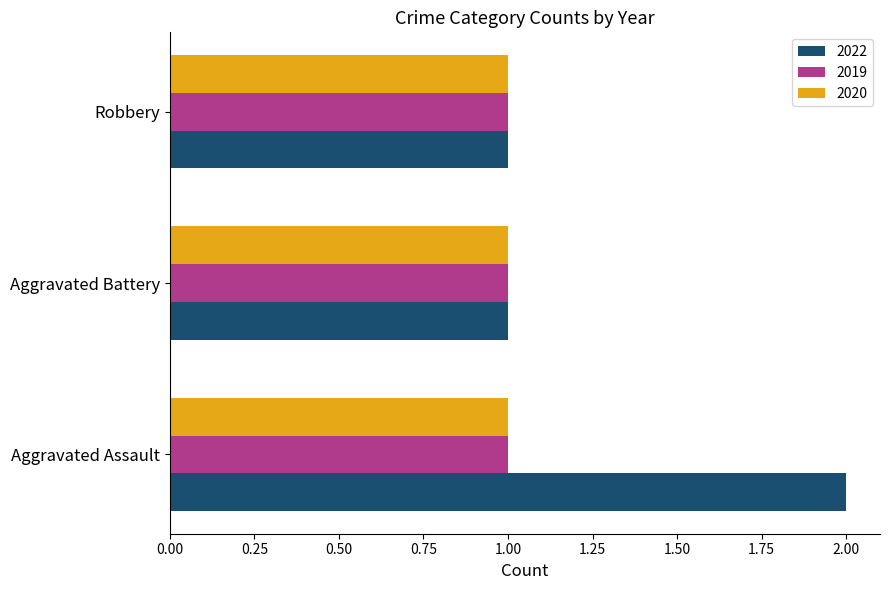

What is the total value across all series at Aggravated Assault?

4